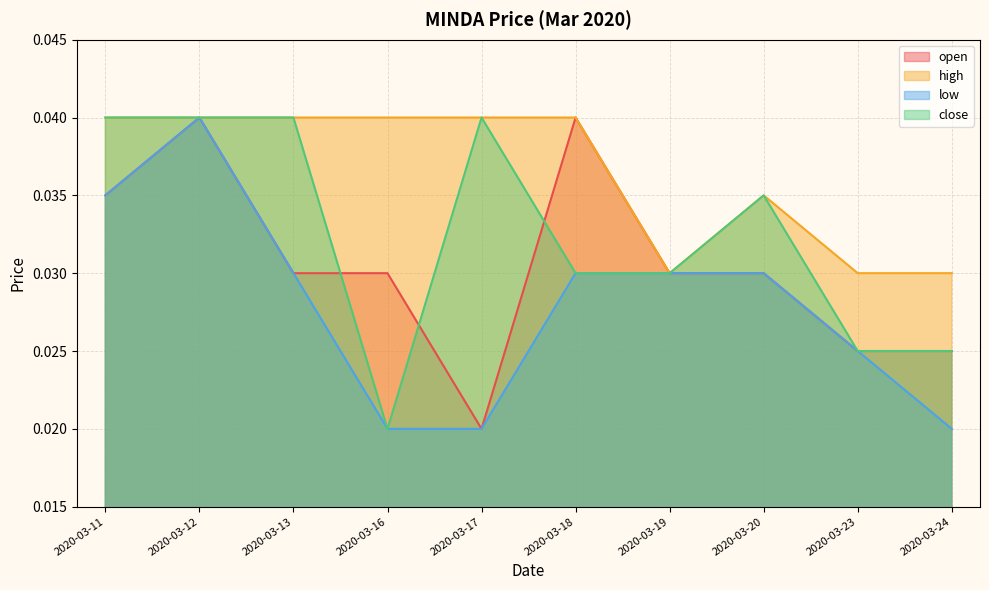

What are all the series names shown in the legend?

open, high, low, close